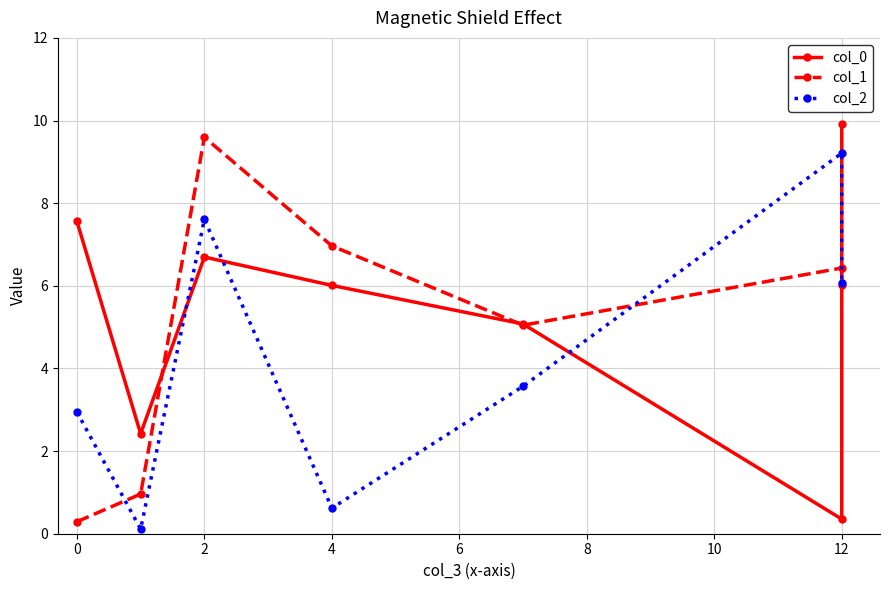

Which series has the widest spread of values?

col_0